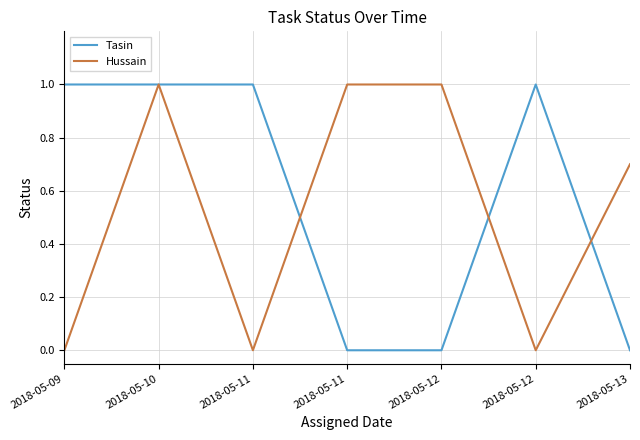

What is the difference between the maximum and minimum values in the Hussain series?

1.0